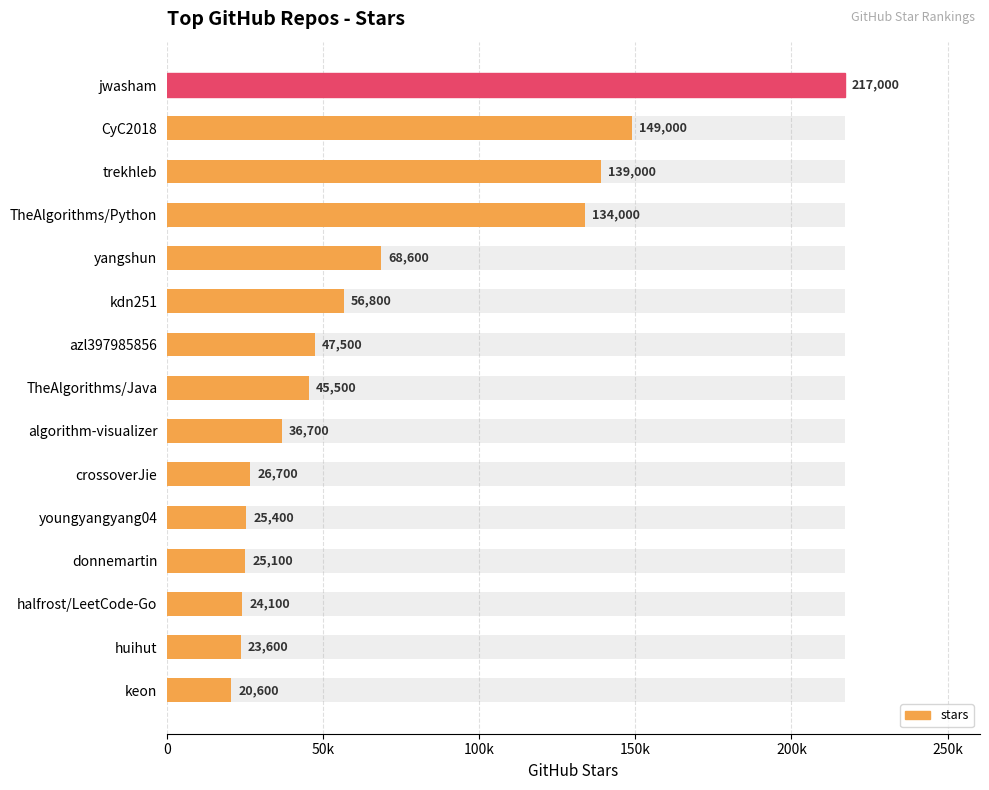

What is the sum of all values?

1039600